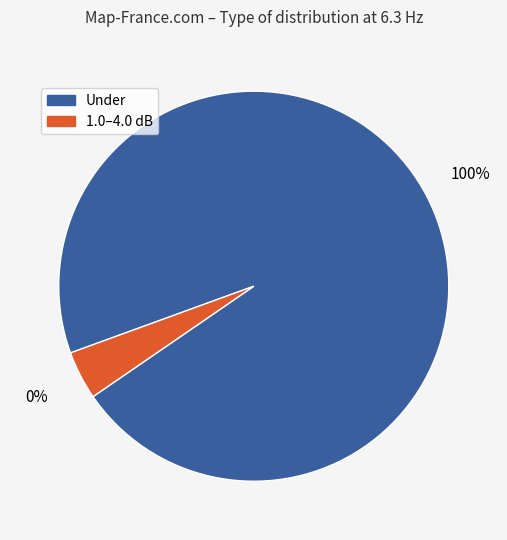

Which slice is the largest?

Under